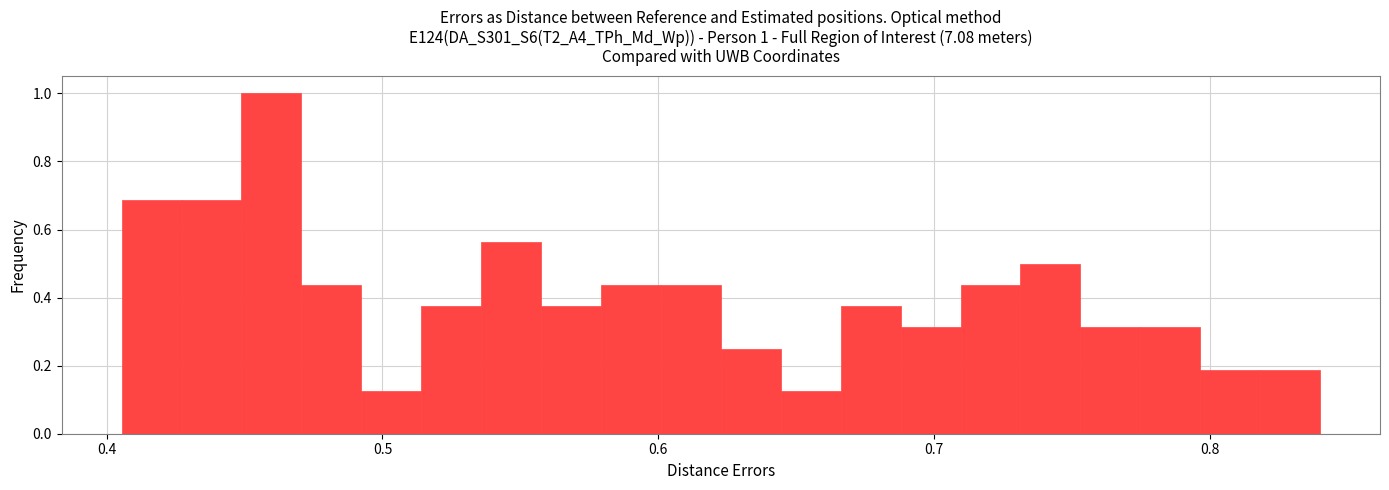

Read against the x-axis, roughly where is the centre of the tallest bar?

0.46